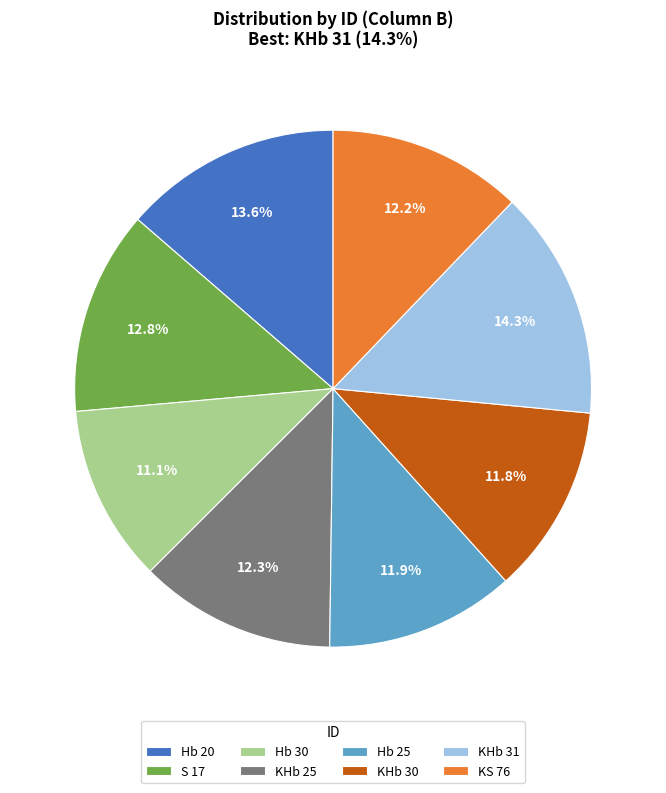

What percentage is the Hb 25 slice, to the nearest percent?

12%